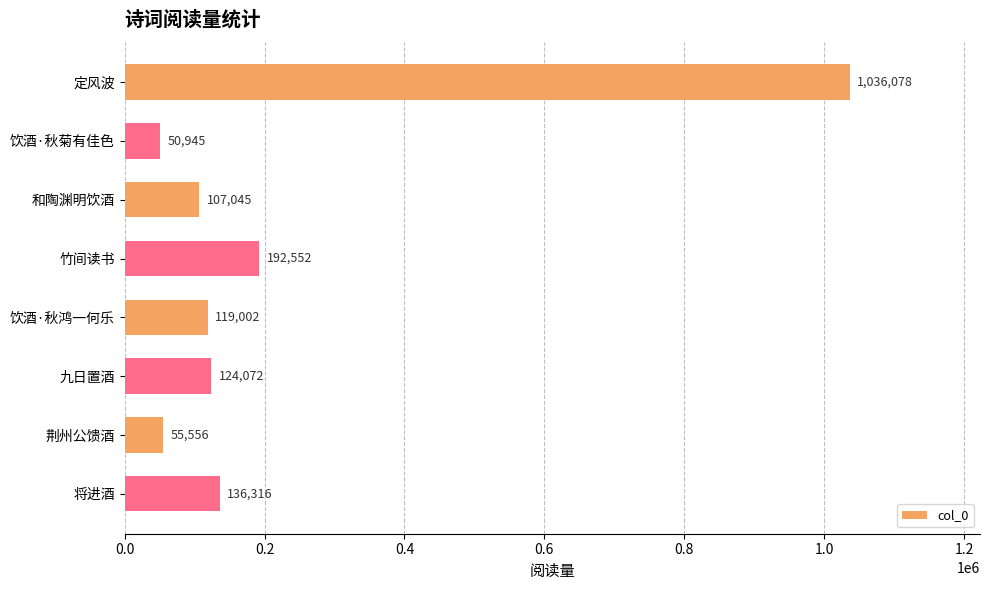

Reading bottom to top, transcribe all the data shown in this chart.

将进酒=136316	荆州公馈酒=55556	九日置酒=124072	饮酒·秋鸿一何乐=119002	竹间读书=192552	和陶渊明饮酒=107045	饮酒·秋菊有佳色=50945	定风波=1036078